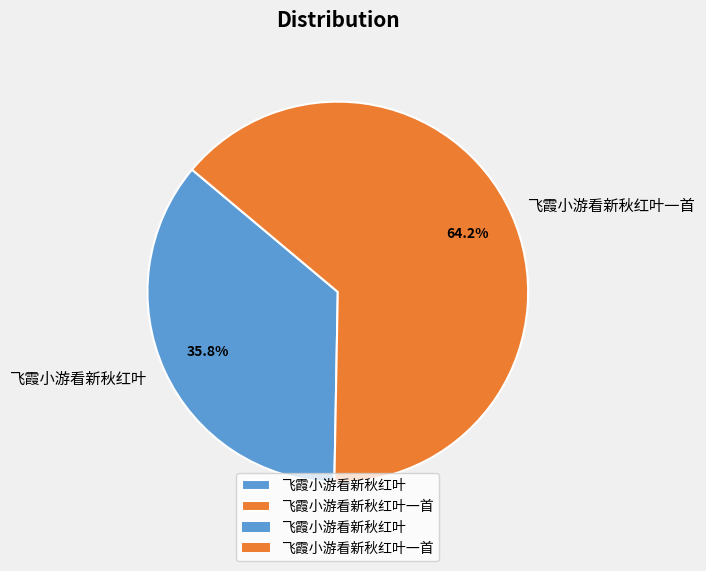

To the nearest percent, what portion does 飞霞小游看新秋红叶一首 represent?

64%